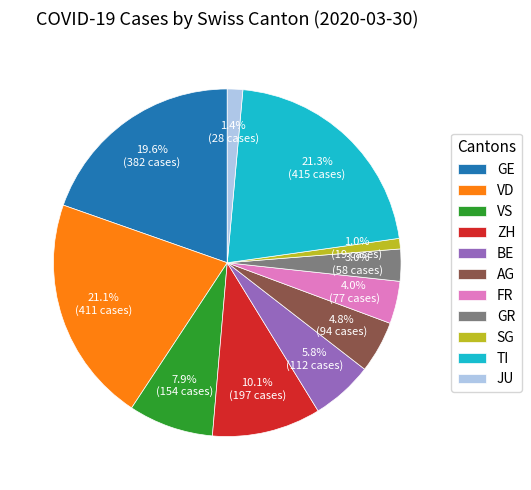

Does any single category account for the majority?

No